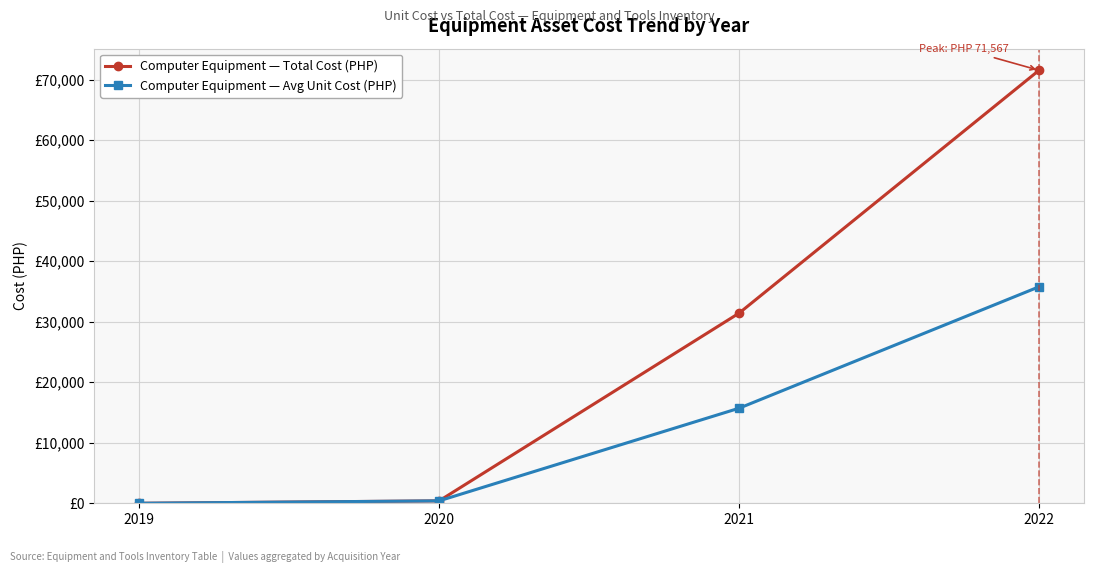

What are all the series names shown in the legend?

Computer Equipment — Total Cost (PHP), Computer Equipment — Avg Unit Cost (PHP)